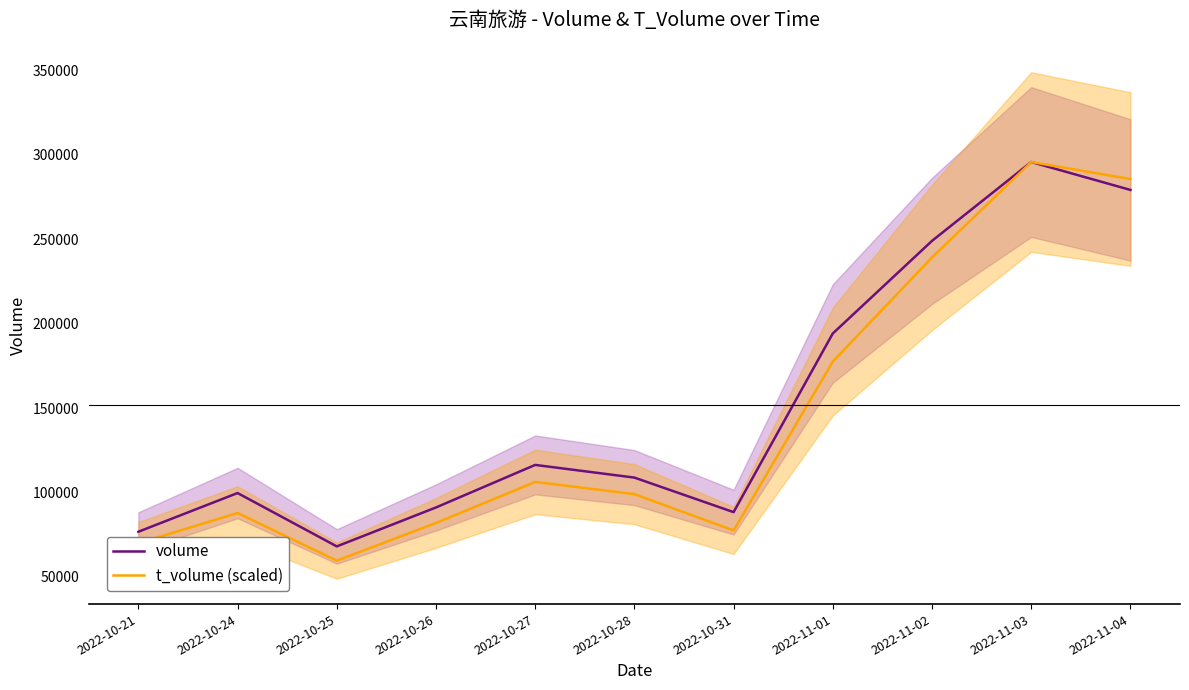

What is the average value of the t_volume (scaled) series?

143633.7